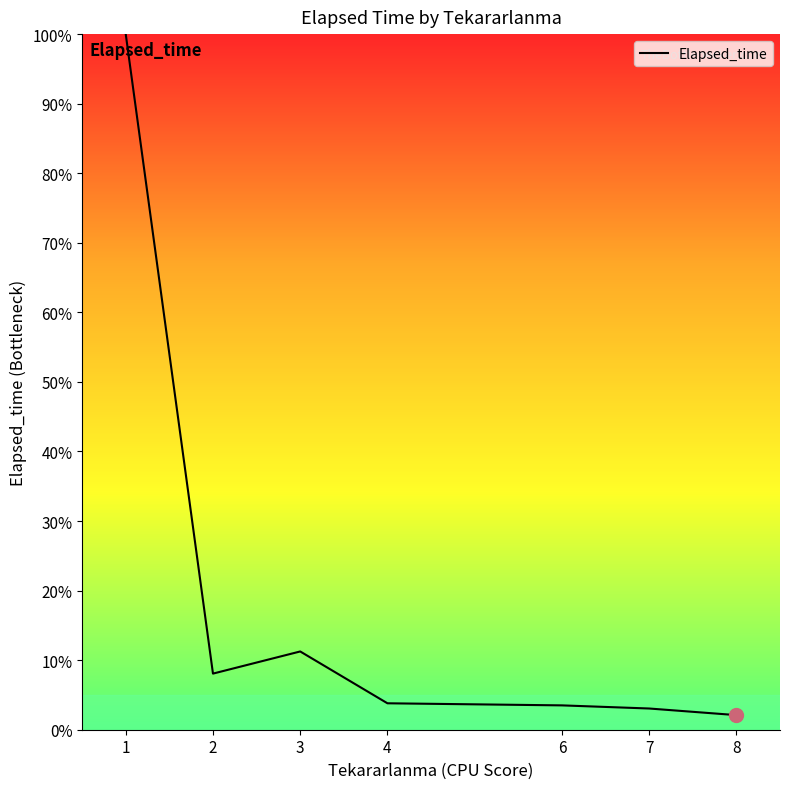

Reading left to right, list all the values displayed in this chart.

5000.0	403.3	562.5	190.0	175.0	152.5	105.0